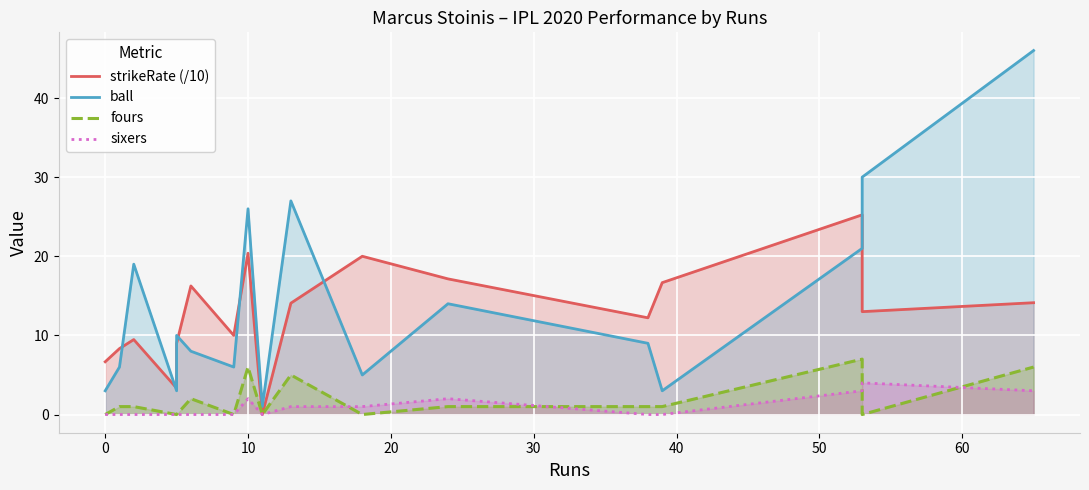

Reading right to left, what are all the values shown in this chart?

strikeRate (/10): 14.1	13.0	25.2	16.7	12.2	17.1	20.0	14.1	0.0	20.4	10.0	16.2	9.0	3.3	9.5	8.3	6.7
ball: 46.0	30.0	21.0	3.0	9.0	14.0	5.0	27.0	1.0	26.0	6.0	8.0	10.0	3.0	19.0	6.0	3.0
fours: 6.0	0.0	7.0	1.0	1.0	1.0	0.0	5.0	0.0	6.0	0.0	2.0	0.0	0.0	1.0	1.0	0.0
sixers: 3.0	4.0	3.0	0.0	0.0	2.0	1.0	1.0	0.0	2.0	0.0	0.0	0.0	0.0	0.0	0.0	0.0